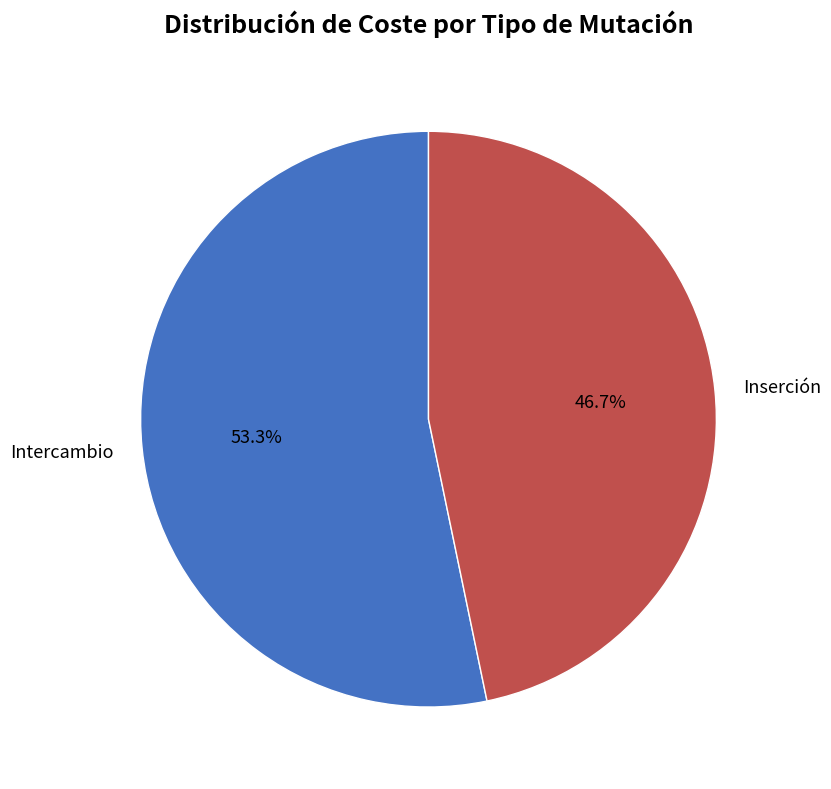

Is the sum of Intercambio and Inserción greater than half?

Yes